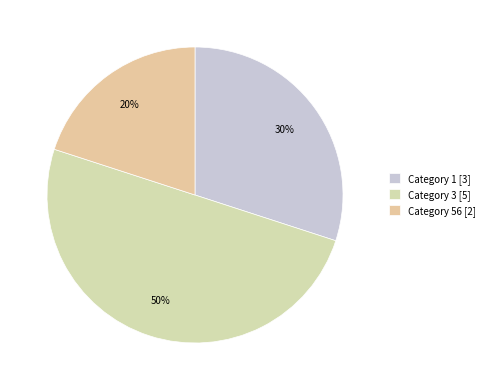

Does any single category account for the majority?

No